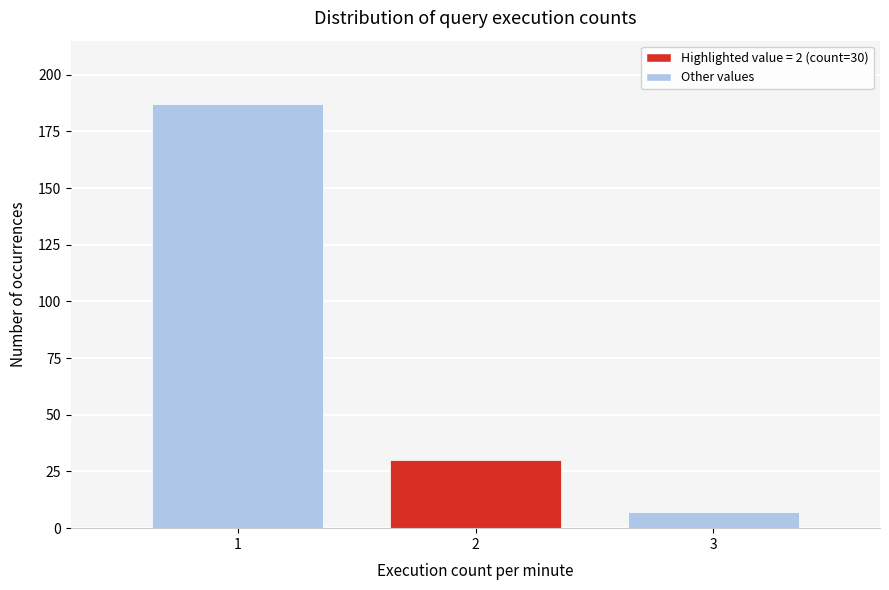

Reading left to right, list all the values displayed in this chart.

187	30	7